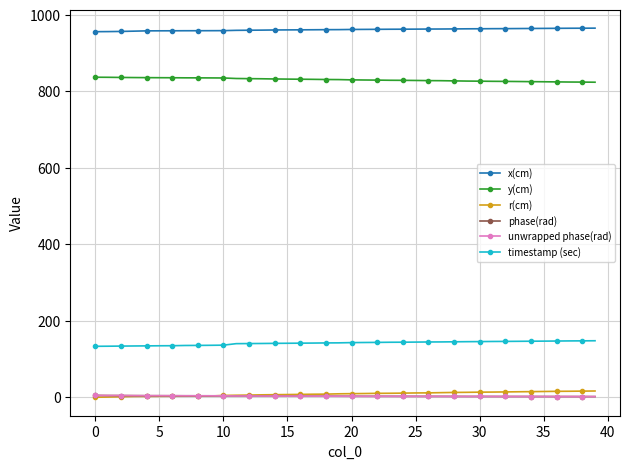

Which series has the largest range (max minus min)?

r(cm)